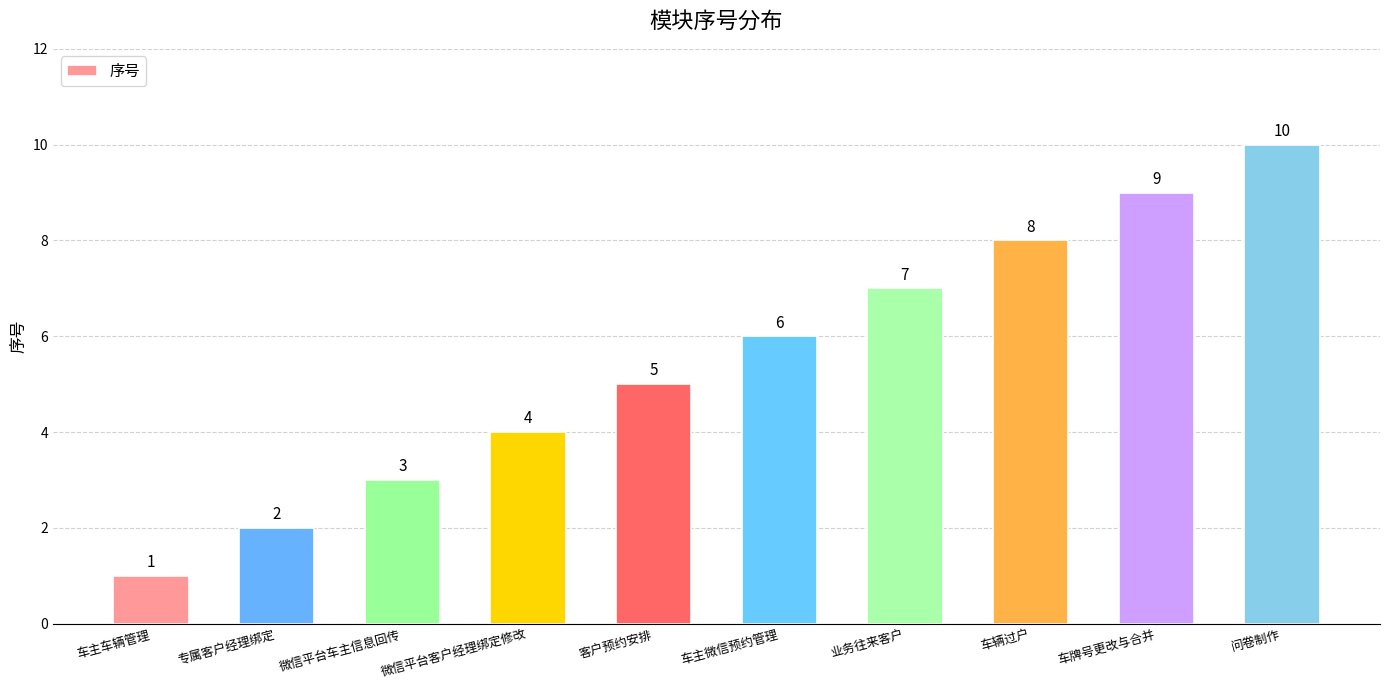

What is the maximum value shown in the chart?

10